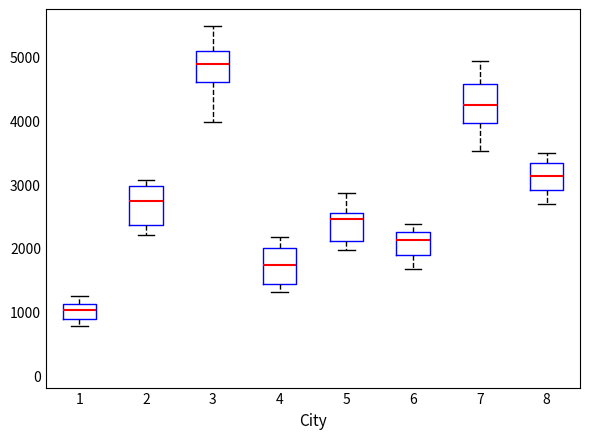

Which box's median line is the highest?

3